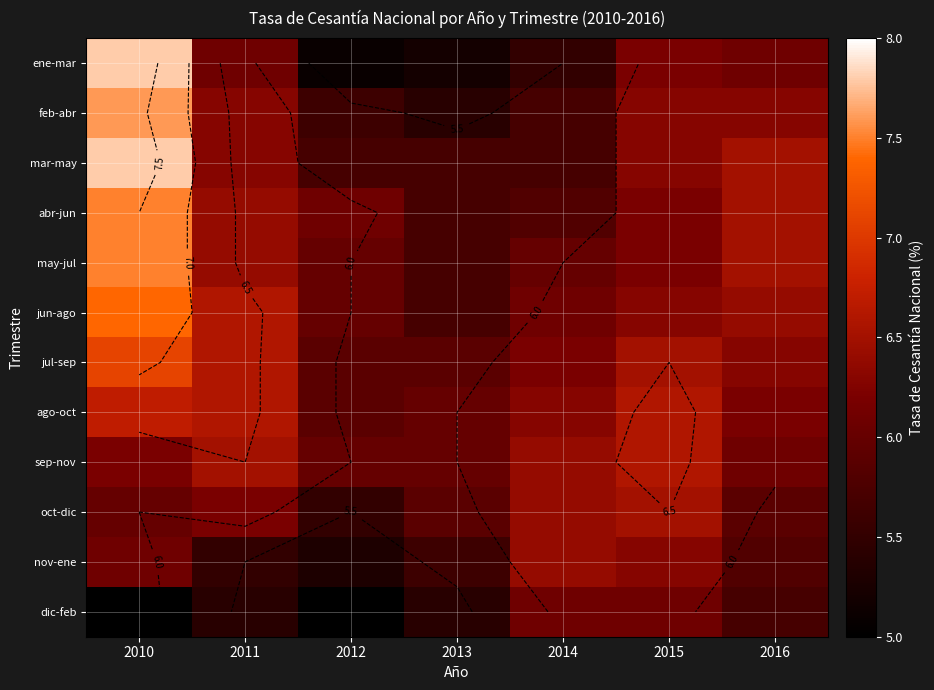

At which label does ene-mar first exceed 6?

2010